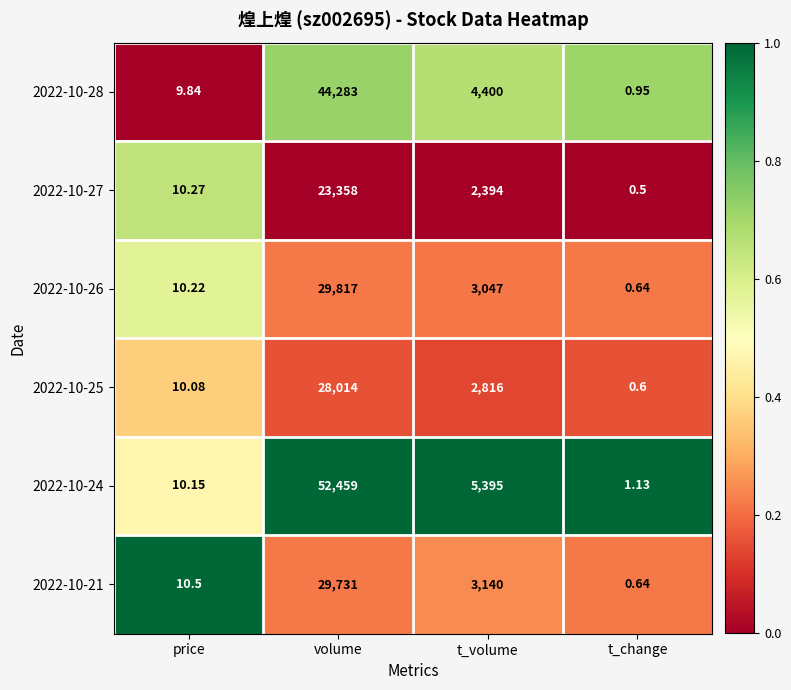

How many data points does each series have?

4